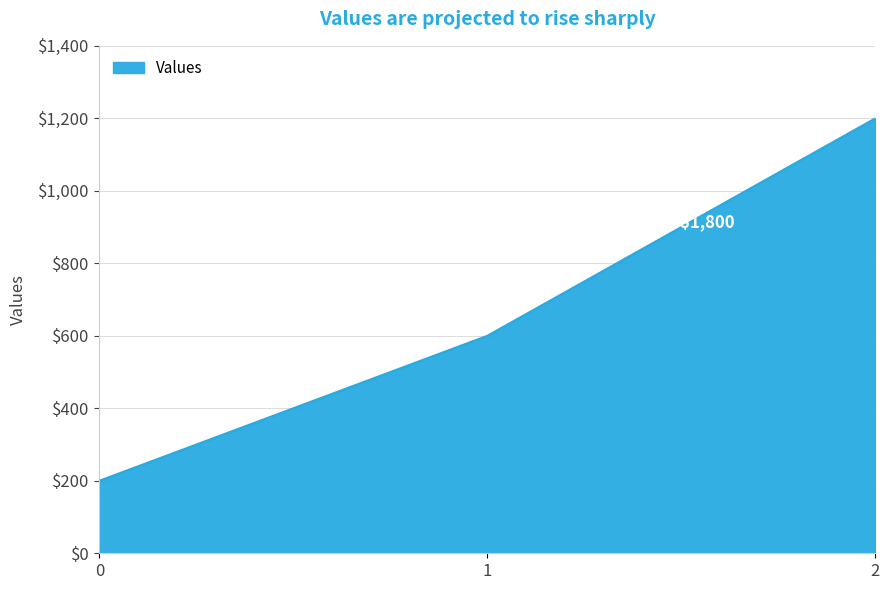

Does the chart have visible grid lines?

Yes